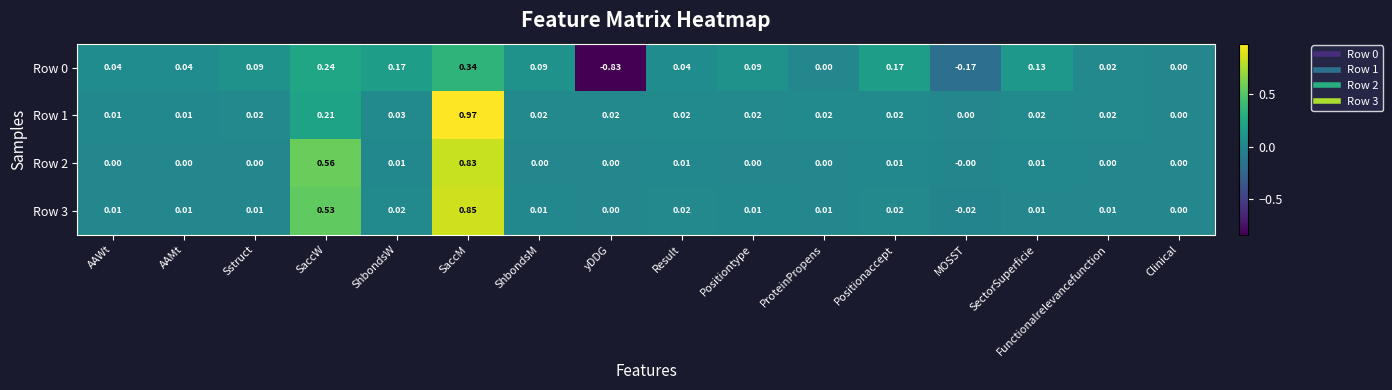

At which label does Row 3 first exceed 0?

AAWt